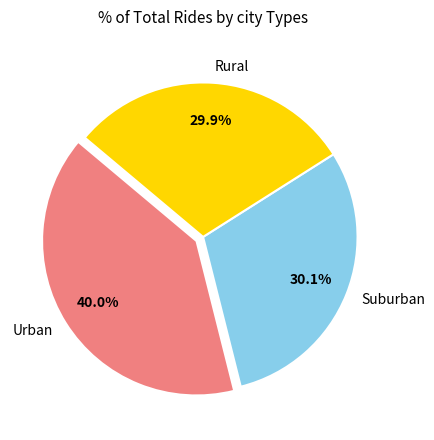

How many segments does this pie chart have?

3